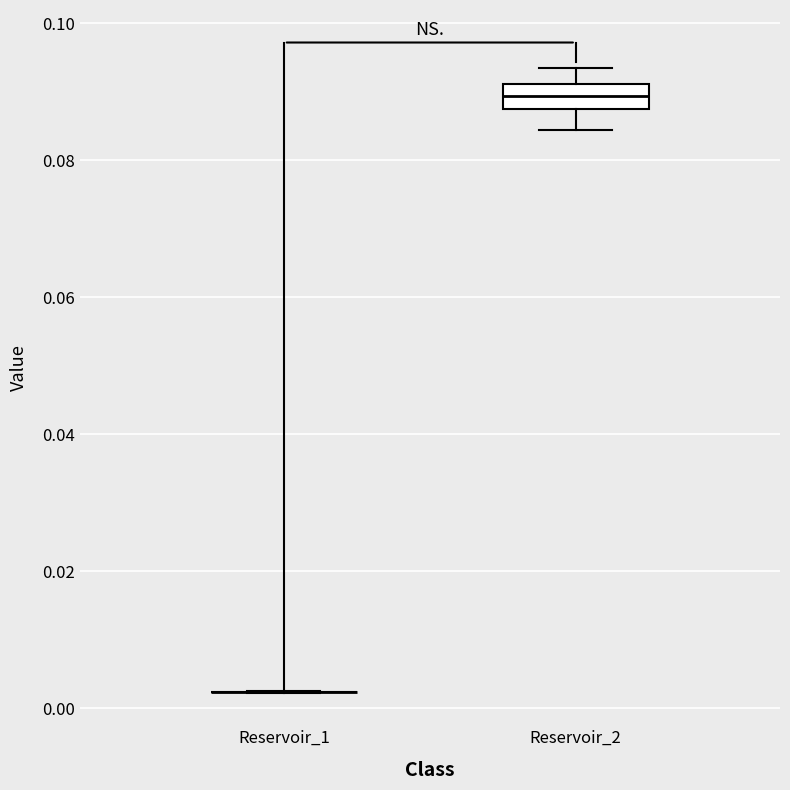

Which box is the tallest, from its lower edge to its upper edge?

Reservoir_2